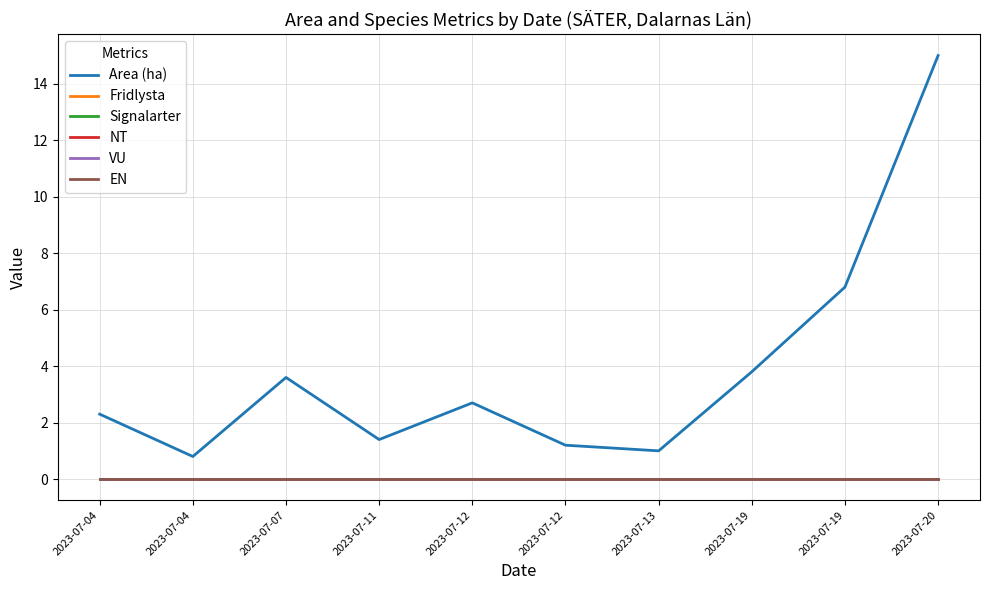

True or false: VU has more than 1 points higher than both neighbors.

False